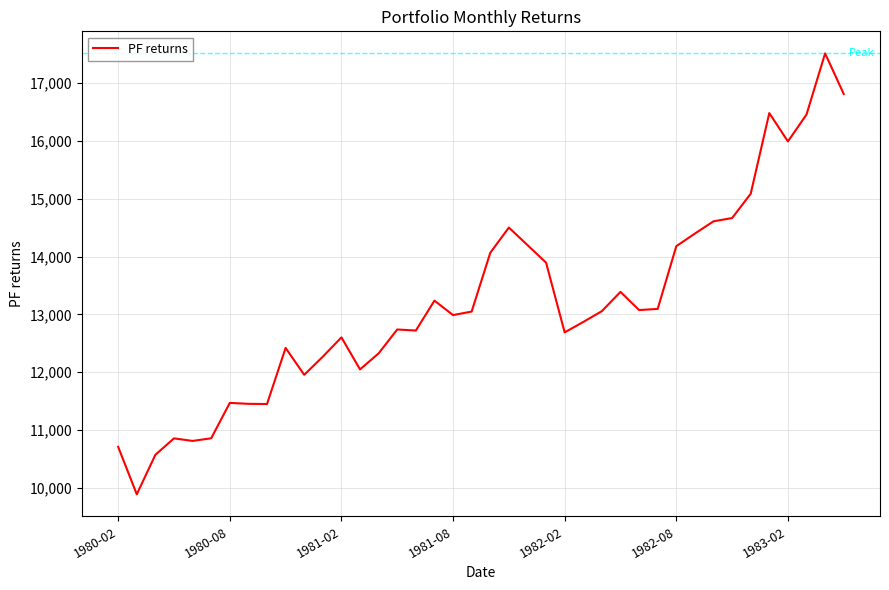

What is the difference between the maximum and minimum values?

7616.6